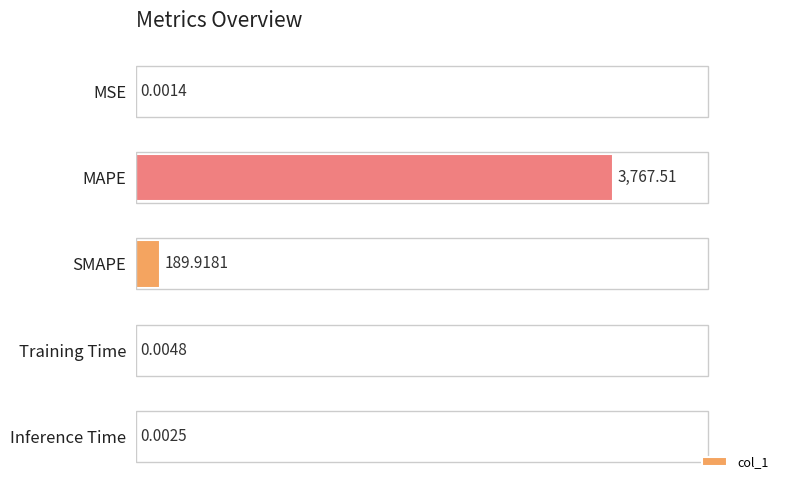

What is the sum of all values?

1.1